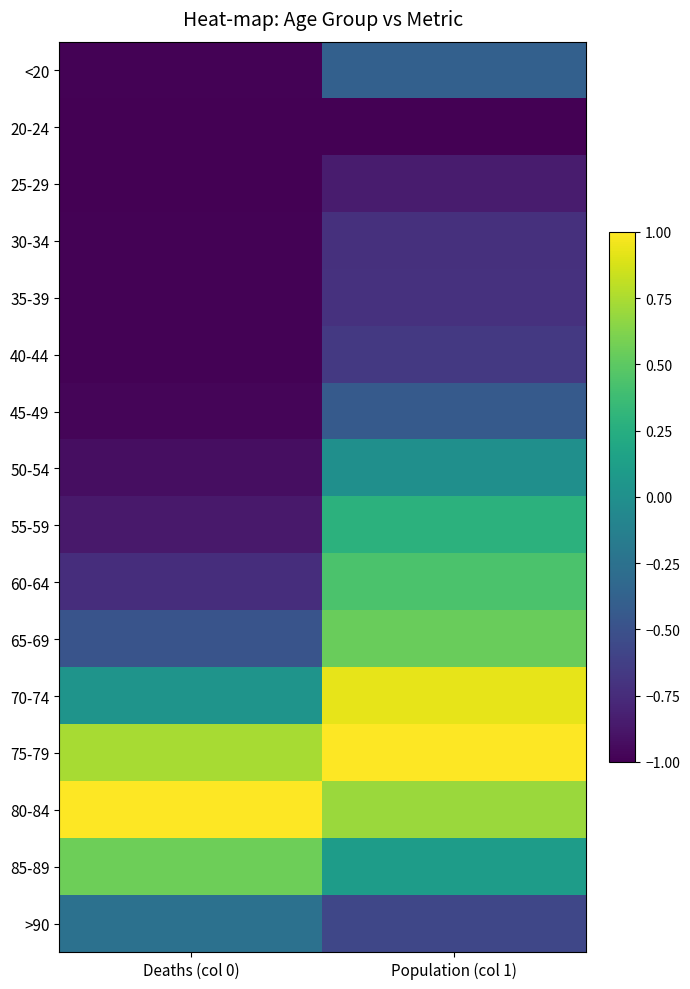

What is the total value across all series at Deaths (col 0)?

-7.9